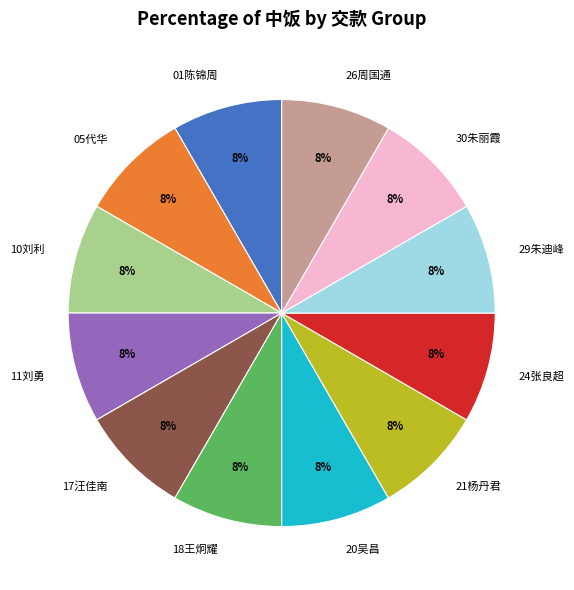

To the nearest percent, what is the difference between the largest and smallest slice percentages?

0%